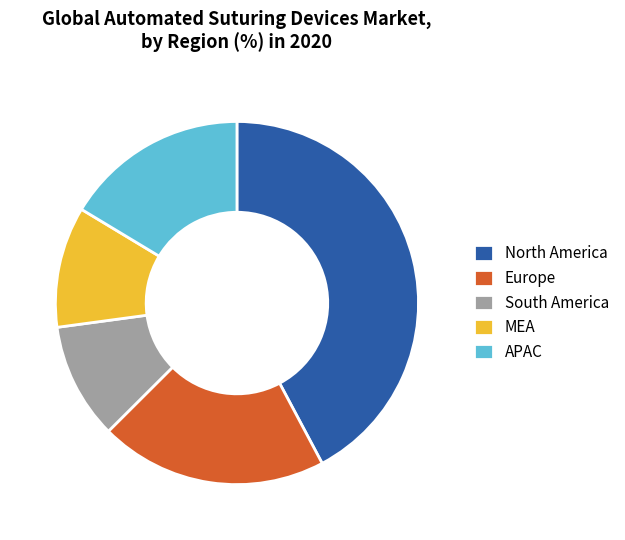

What is the largest slice in the pie chart?

North America